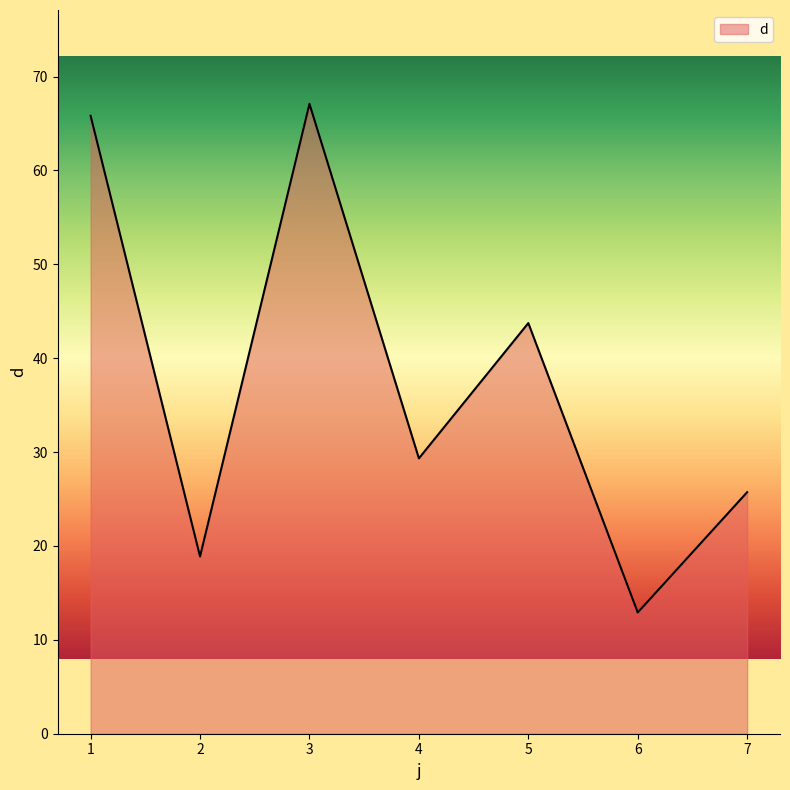

Does the chart have visible grid lines?

No